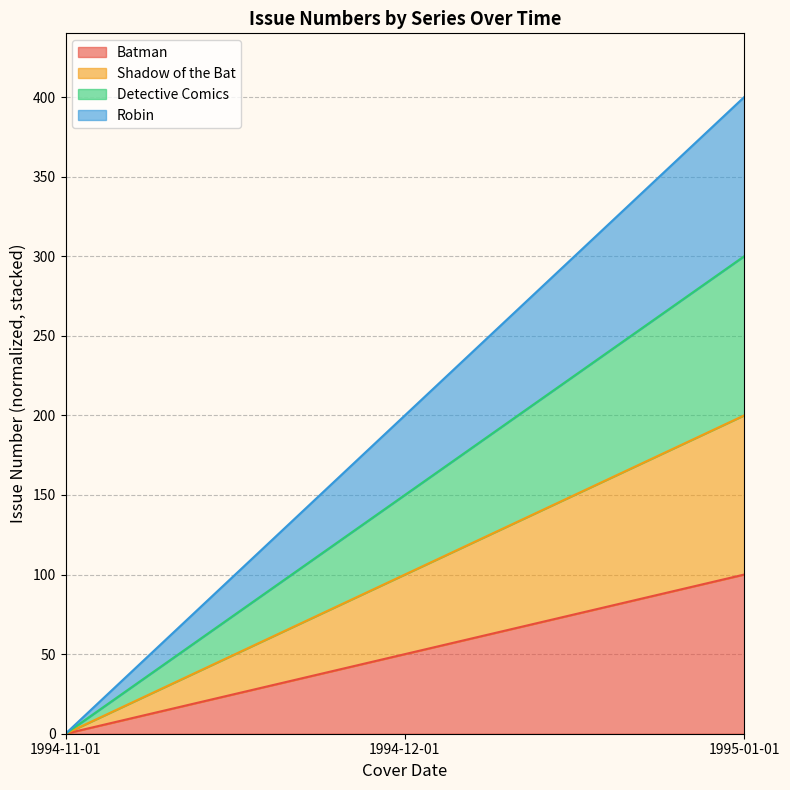

What are all the series names shown in the legend?

Batman, Shadow of the Bat, Detective Comics, Robin